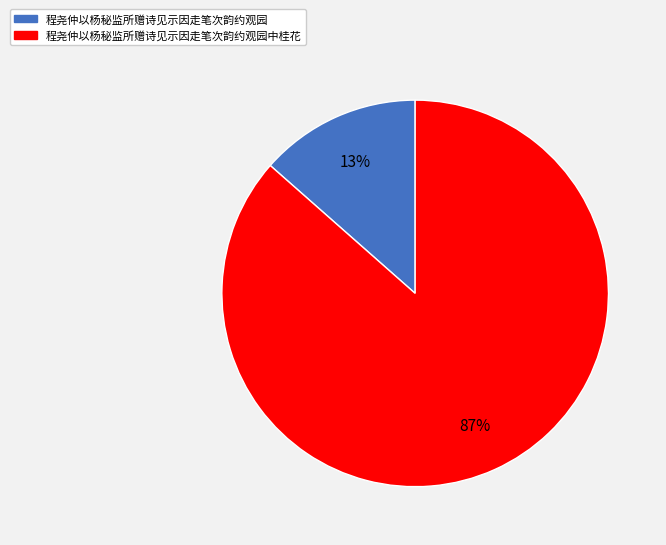

Count the number of slices in the pie.

2